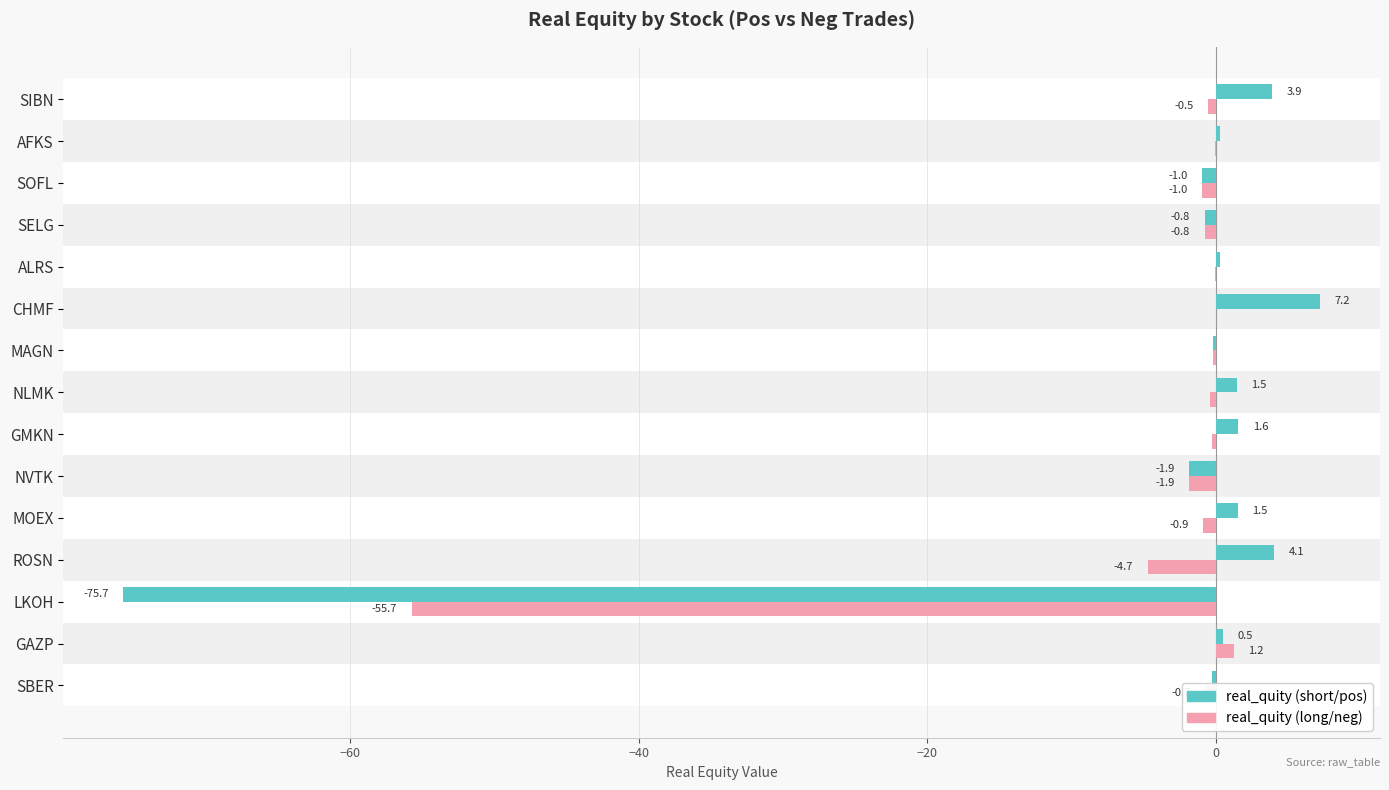

At which category is the sum across all series the highest?

CHMF